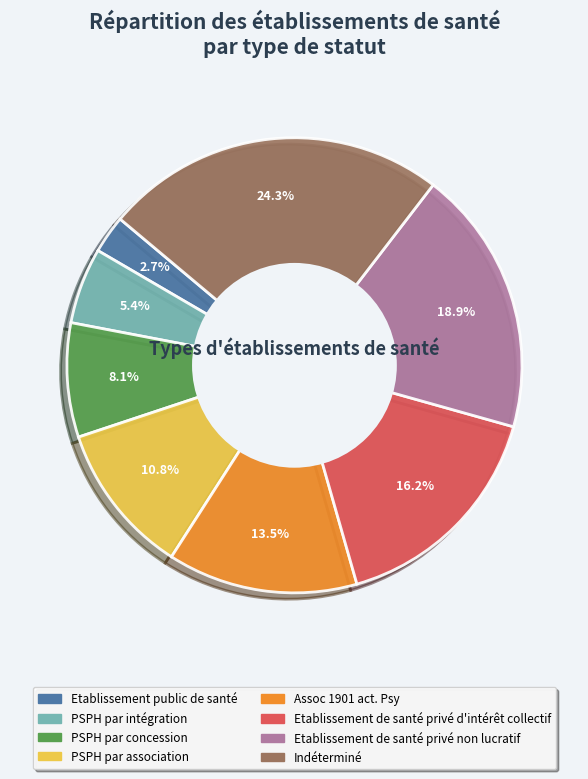

Approximately how many times larger is the value at PSPH par association compared to Etablissement de santé privé non lucratif?

0.6